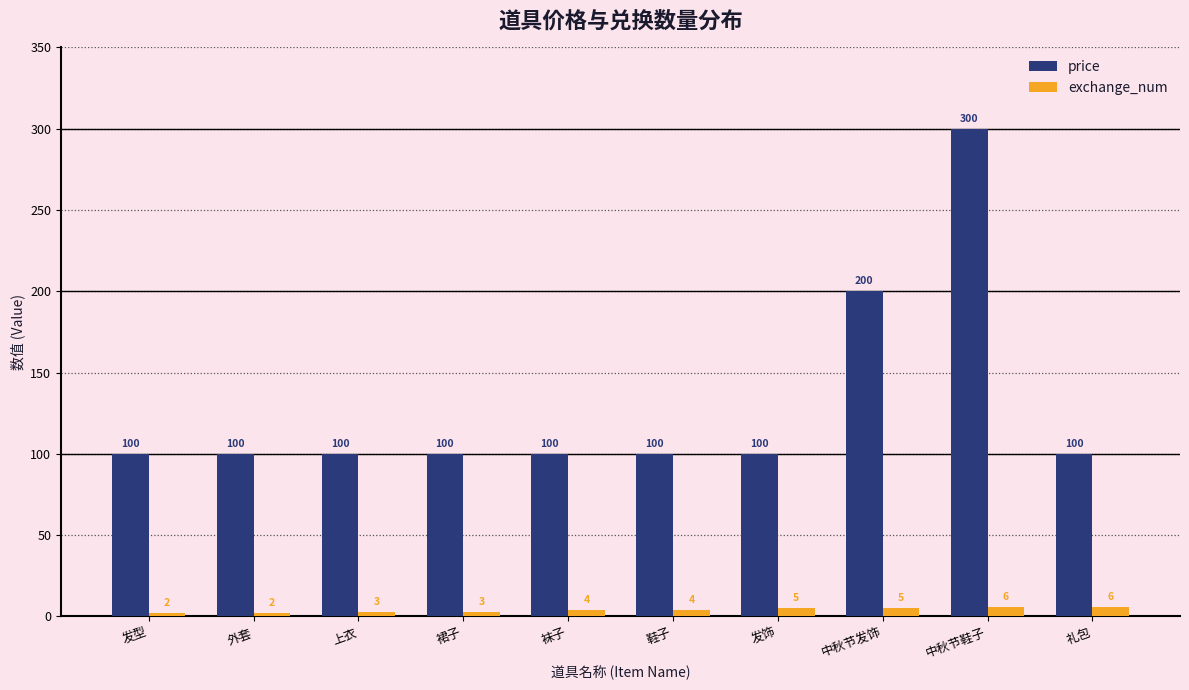

Which series has the largest range (max minus min)?

price